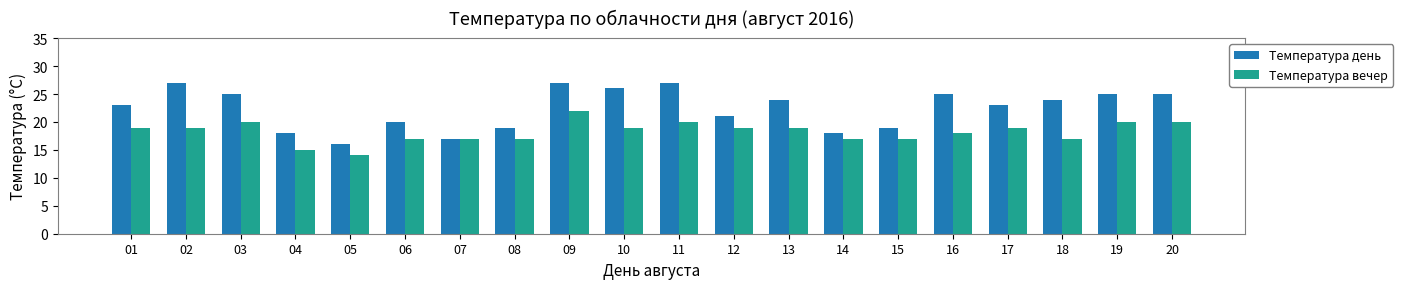

At which category is the sum across all series the highest?

09